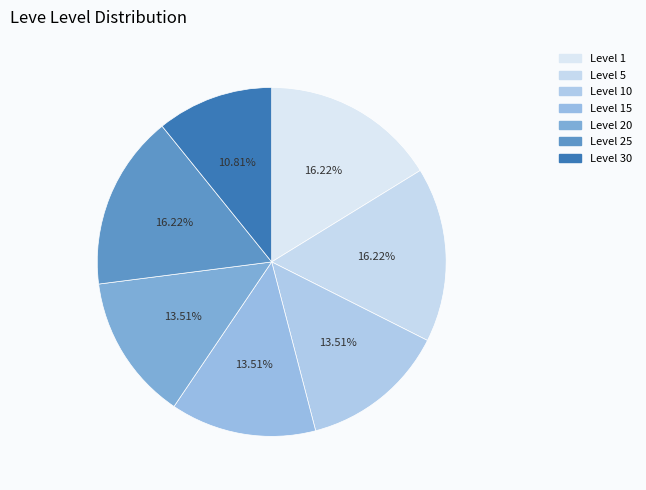

What portion of the pie excludes Level 15?

86.5%